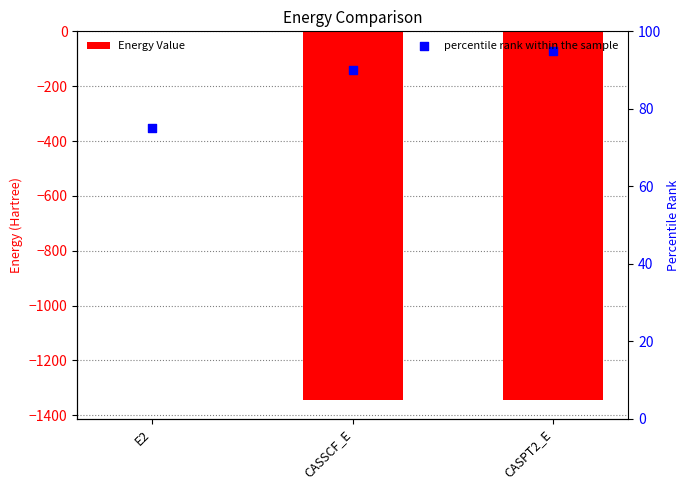

Which series reaches the maximum Y coordinate?

percentile rank within the sample